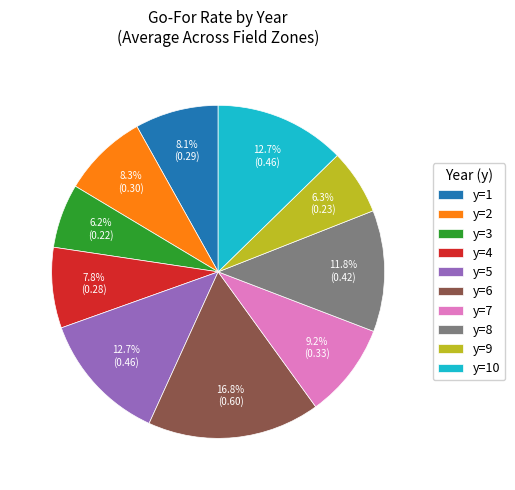

Is there any slice that represents more than half of the pie?

No